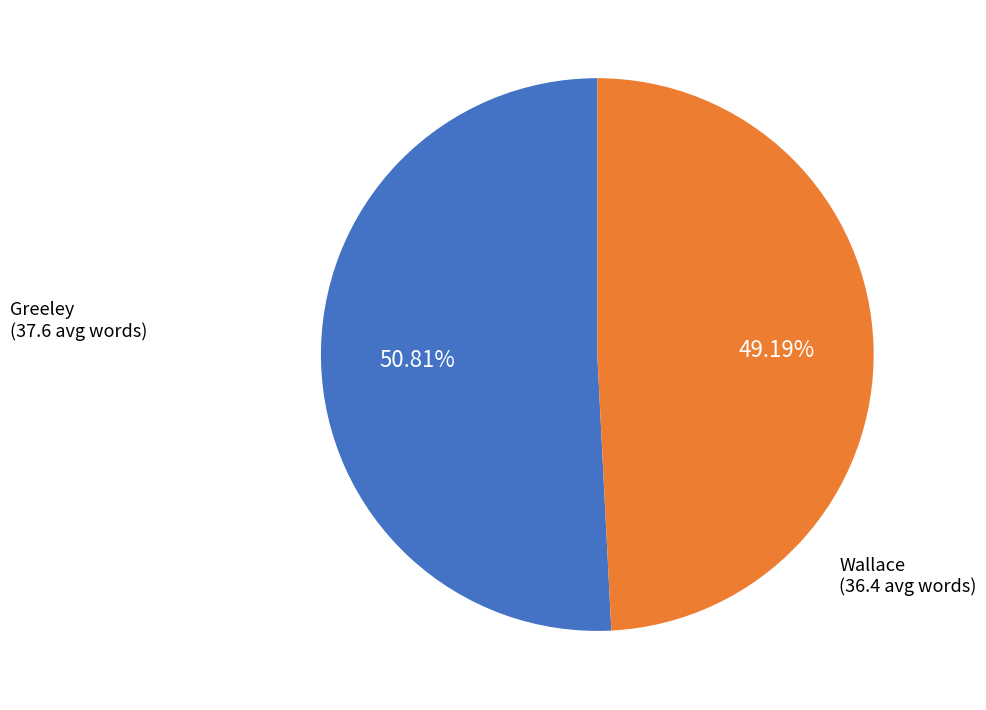

Is there a majority slice in this chart?

Yes